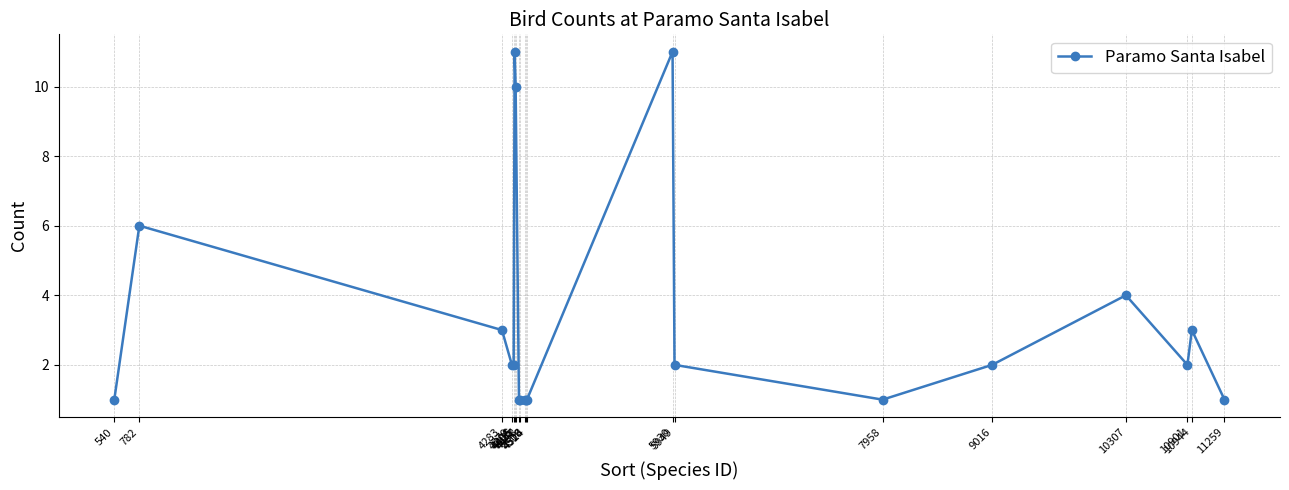

What is the maximum value shown in the chart?

11